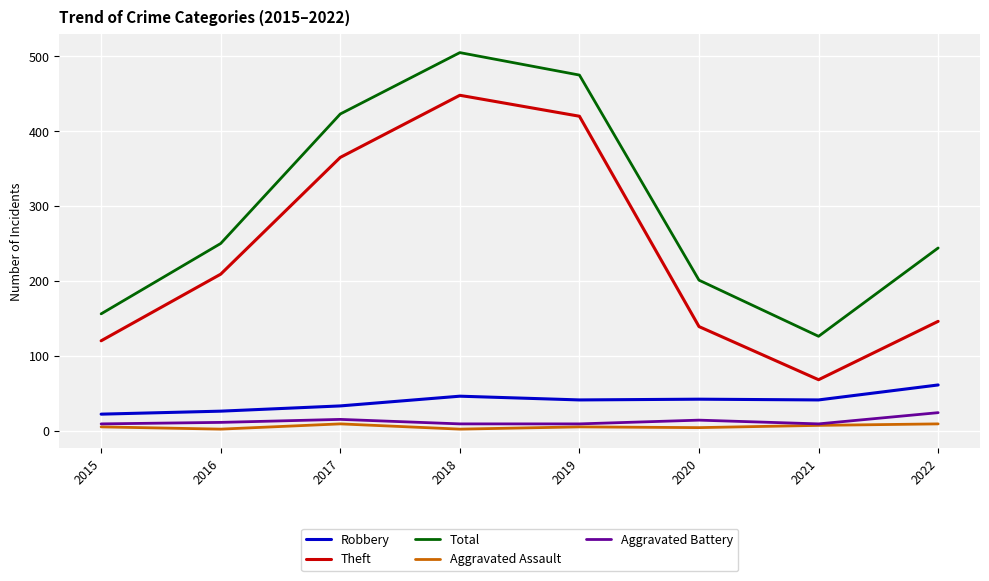

The Theft series shows 68 at 2021. True or false?

True